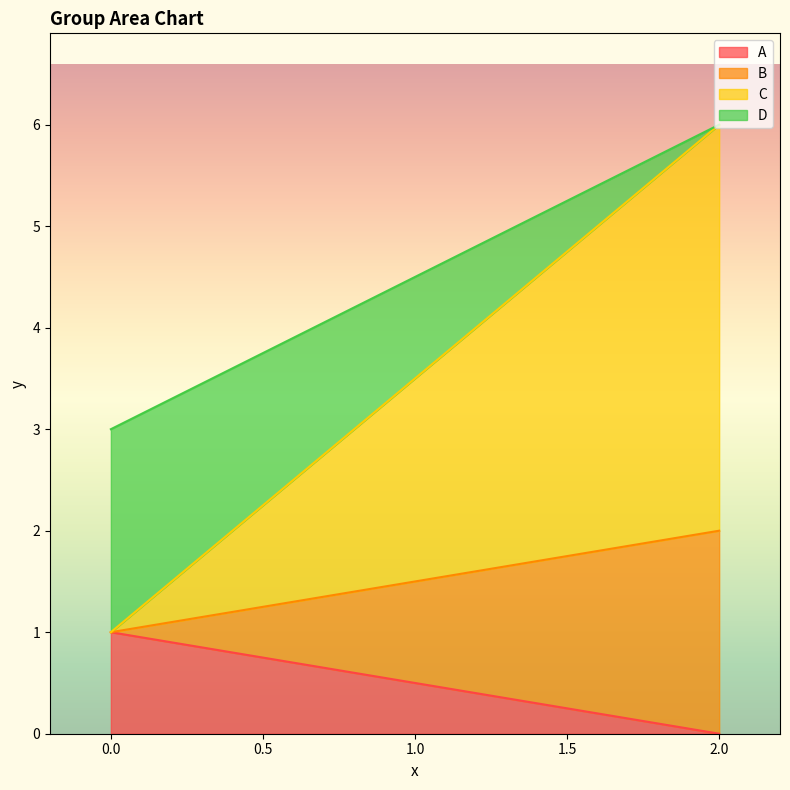

What are all the series names shown in the legend?

A, B, C, D